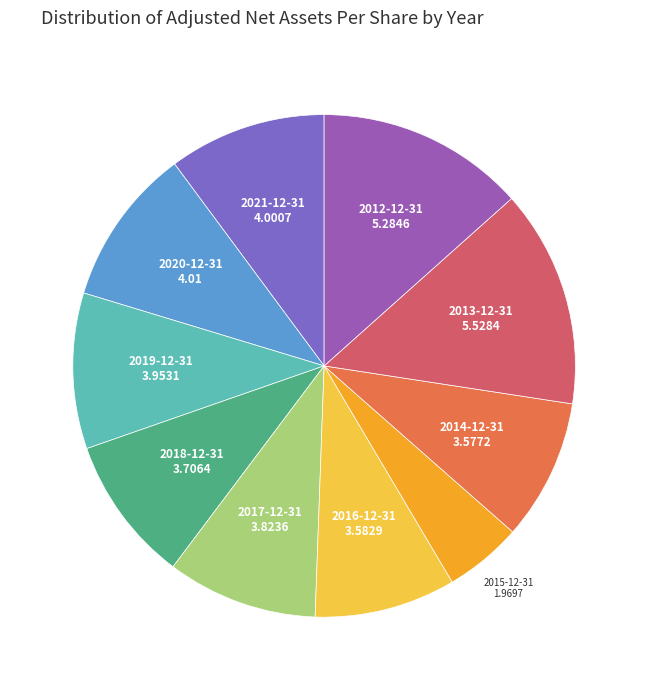

Does any single category account for the majority?

No